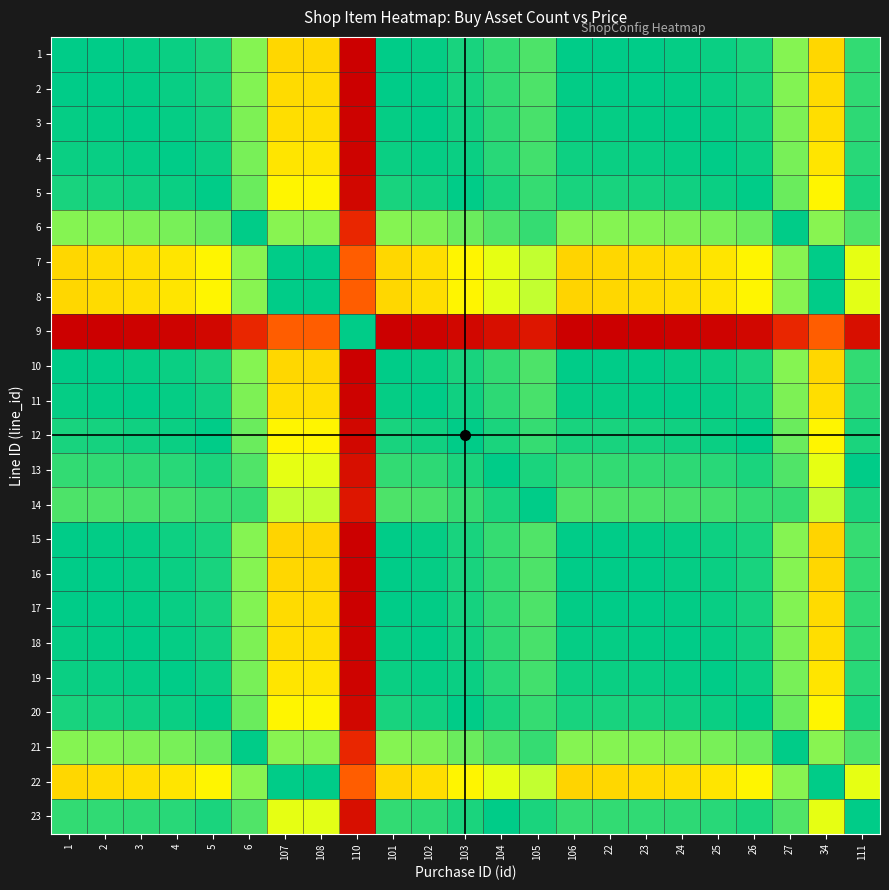

At how many categories does at least one series exceed 0?

23